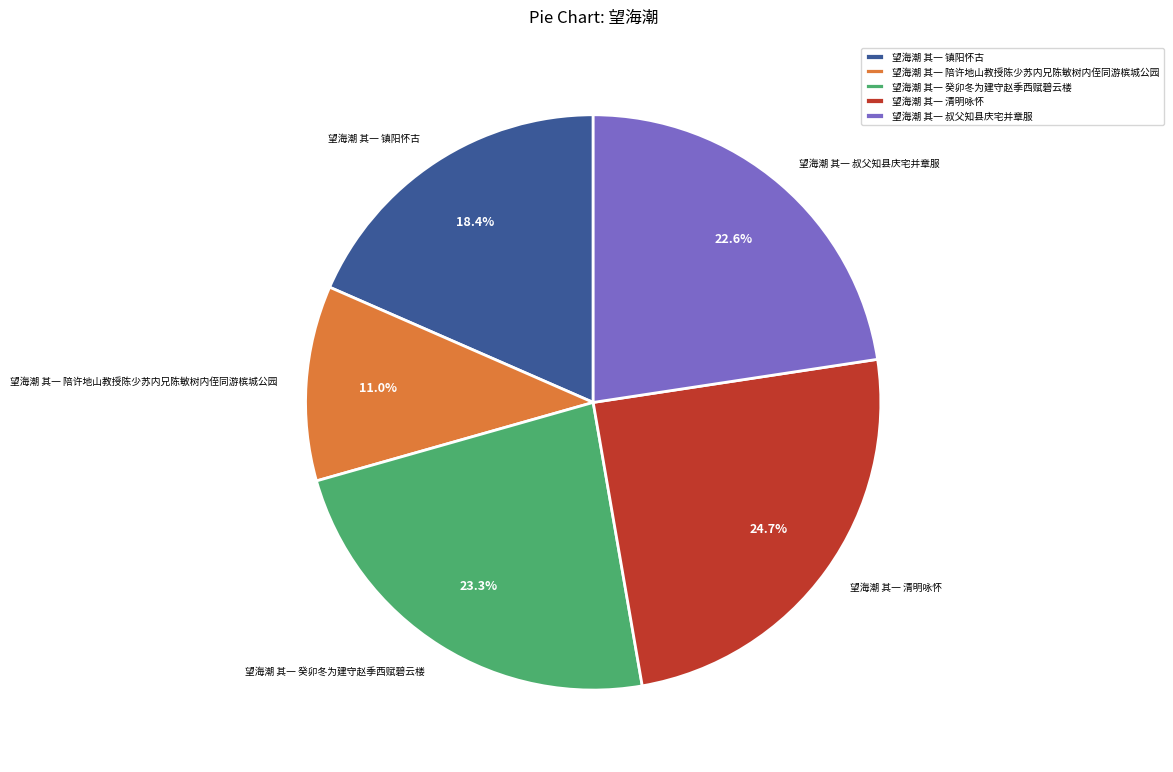

Which has a higher value, 望海潮 其一 清明咏怀 or 望海潮 其一 镇阳怀古?

望海潮 其一 清明咏怀